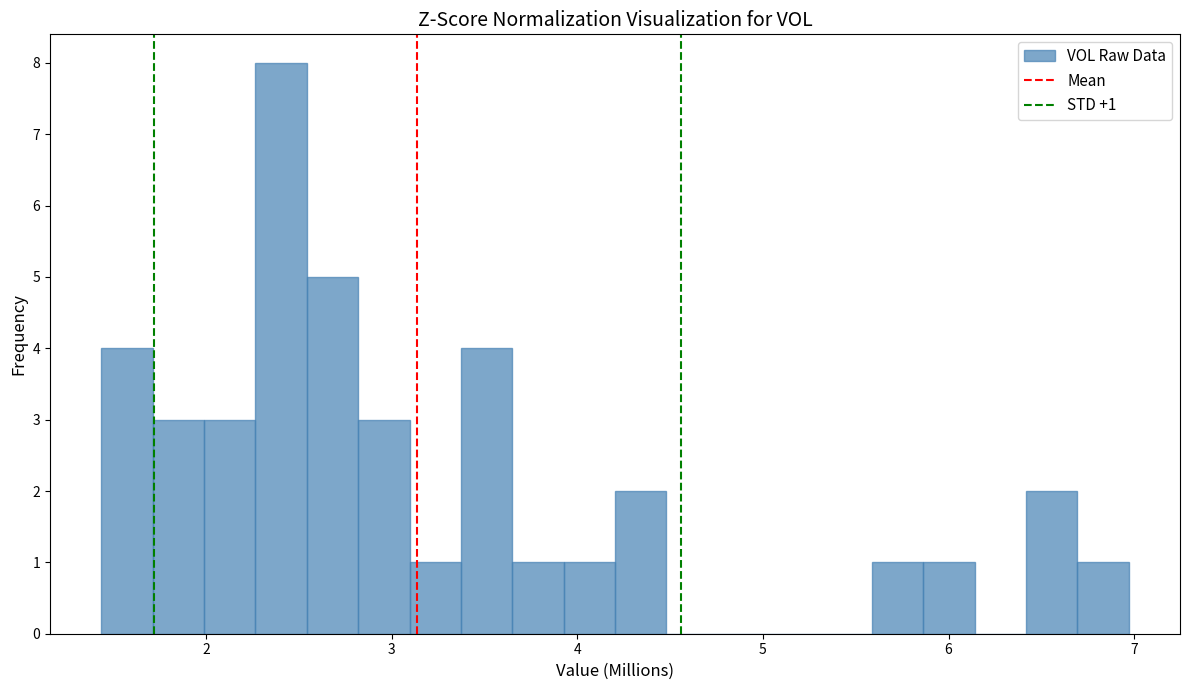

Read against the x-axis, roughly where is the centre of the tallest bar?

2.4